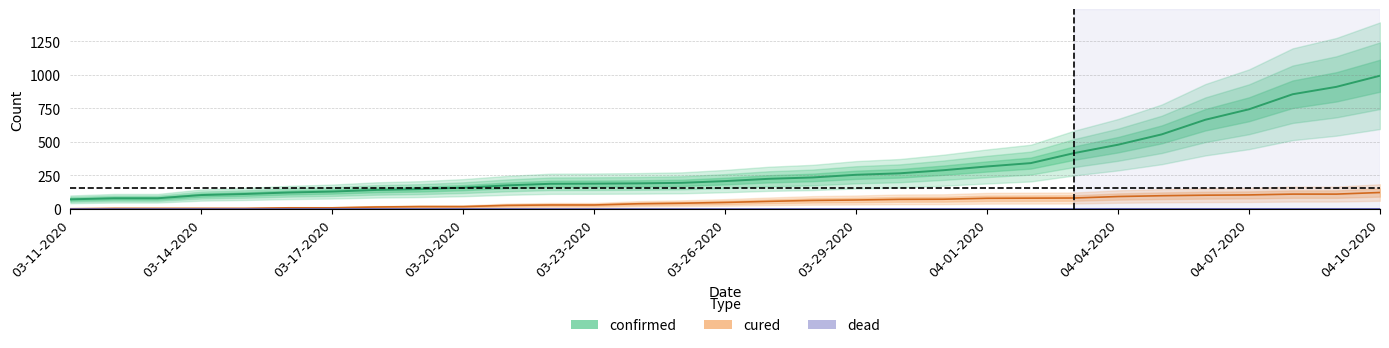

What are all the series names shown in the legend?

confirmed, cured, dead